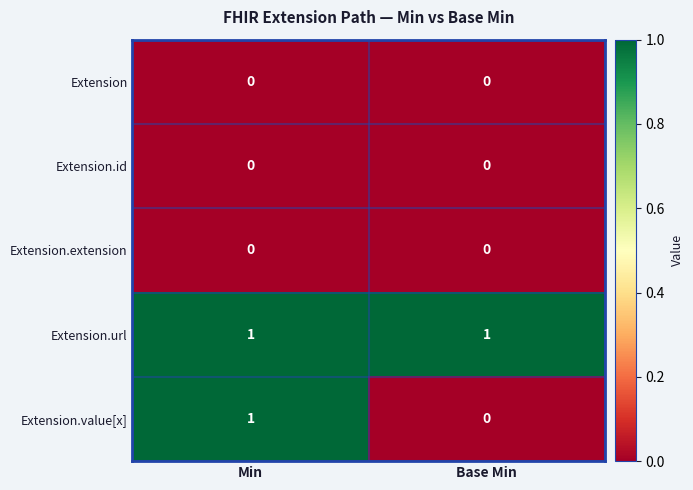

Which series has the largest total across all categories?

Extension.url